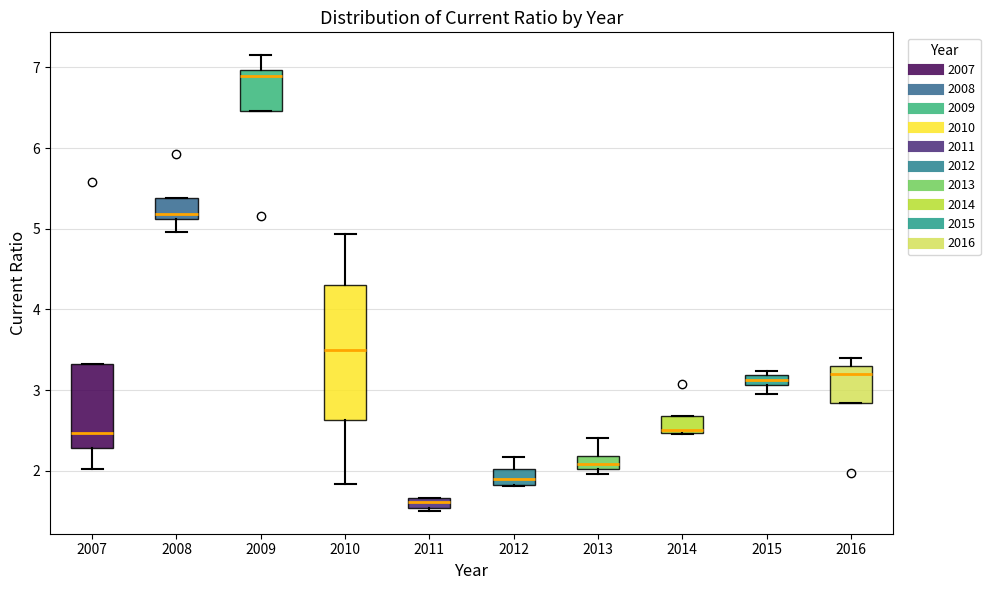

Where does the median line of the box at x = 2007 sit on the y-axis? The values are not printed on the chart, so give them approximately, as read against the axis.

2.5